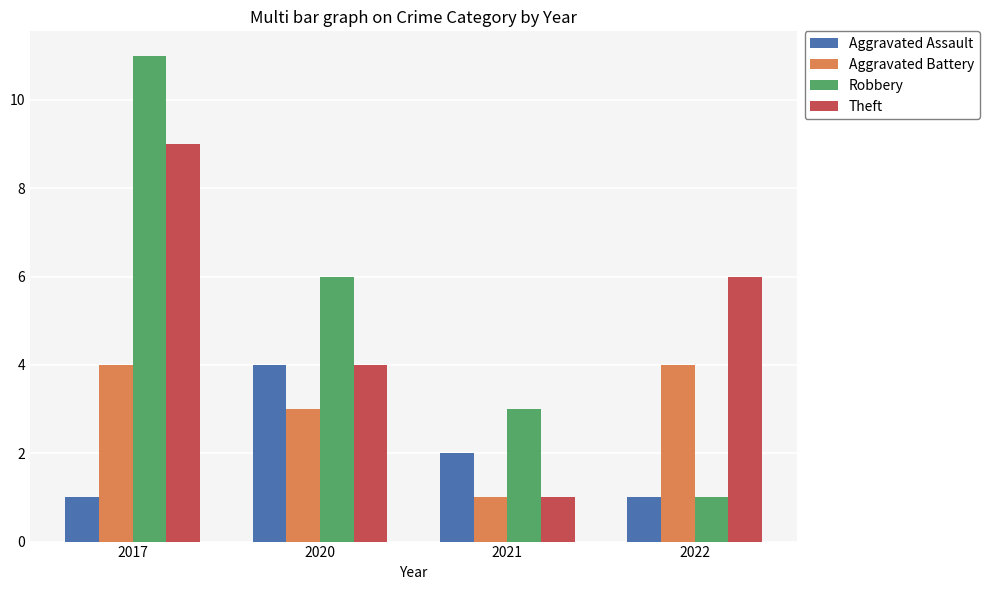

Is the value of Robbery at 2021 greater than the value of Theft at 2017?

No